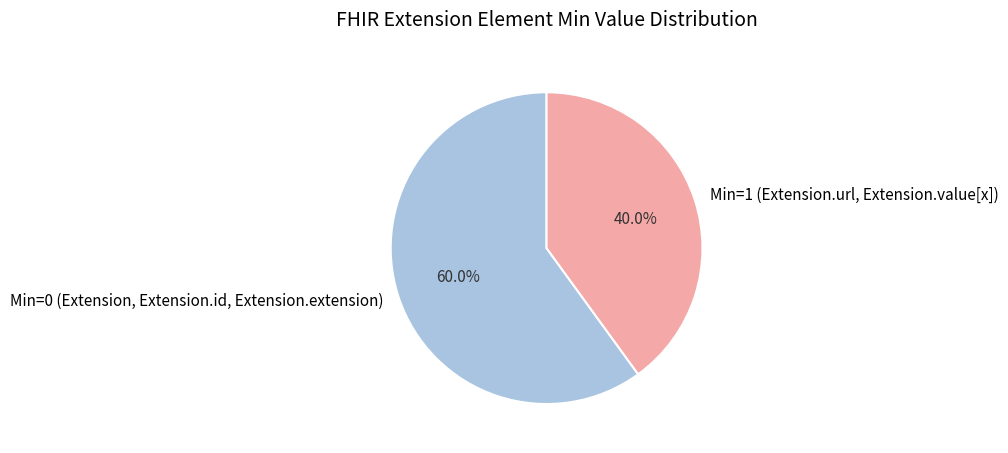

Between Min=0 (Extension, Extension.id, Extension.extension) and Min=1 (Extension.url, Extension.value[x]), which is larger?

Min=0 (Extension, Extension.id, Extension.extension)